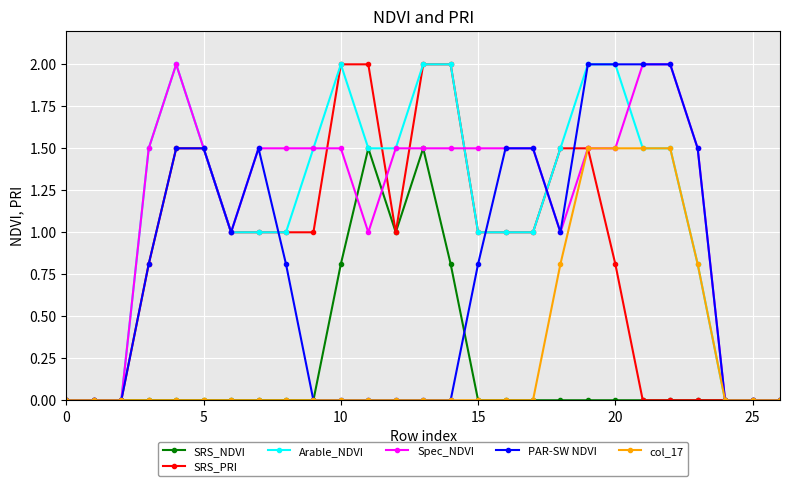

What is the highest value of the Arable_NDVI series?

2.0